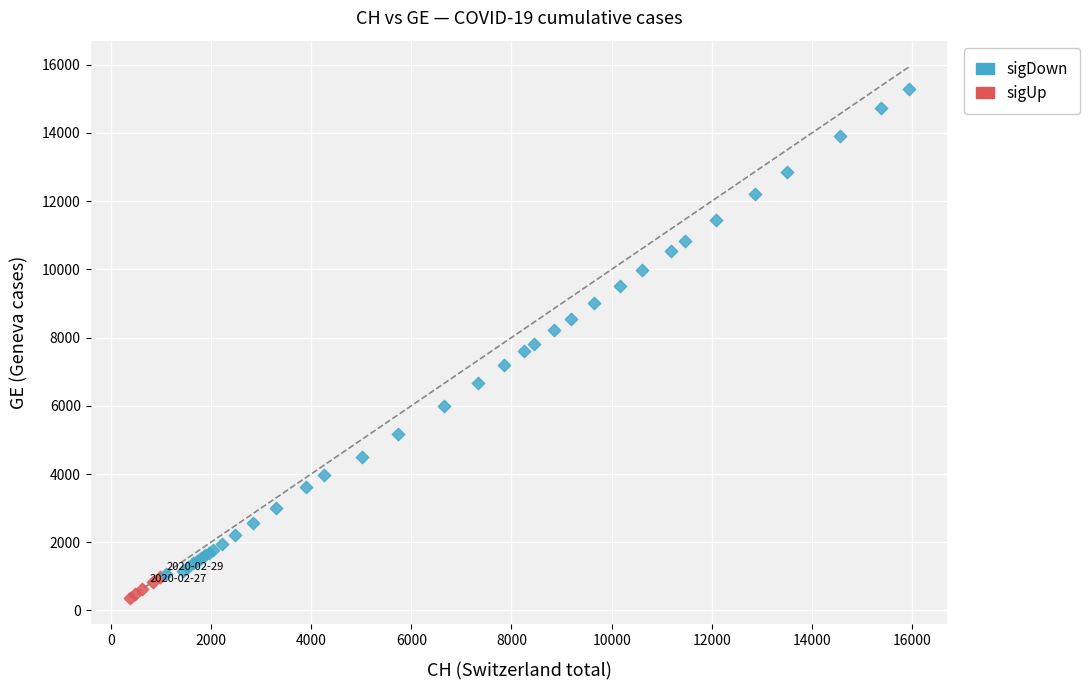

Which series has the largest Y range (max minus min)?

sigDown